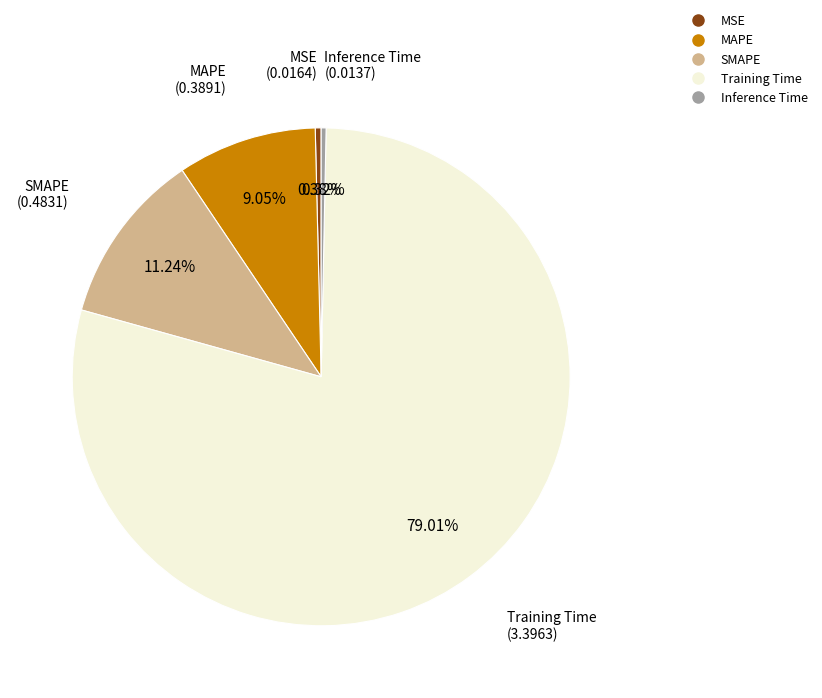

To the nearest percent, what is the difference between the Inference Time and MAPE slice percentages?

9%